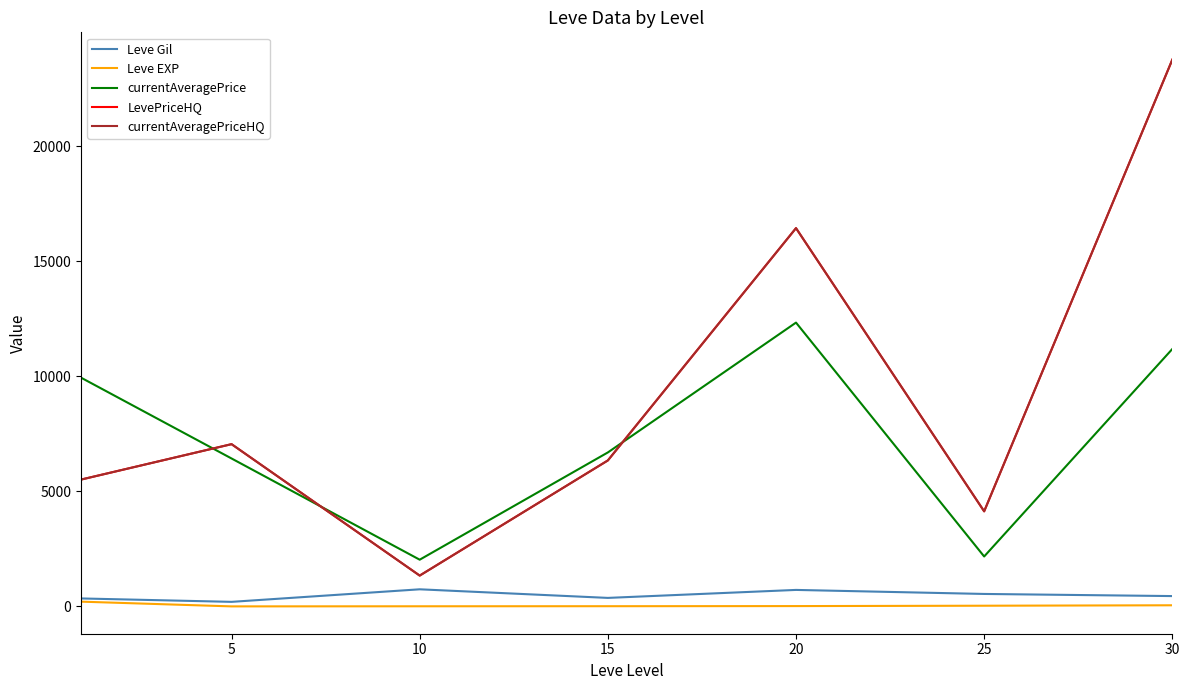

How many series are shown in this chart?

5